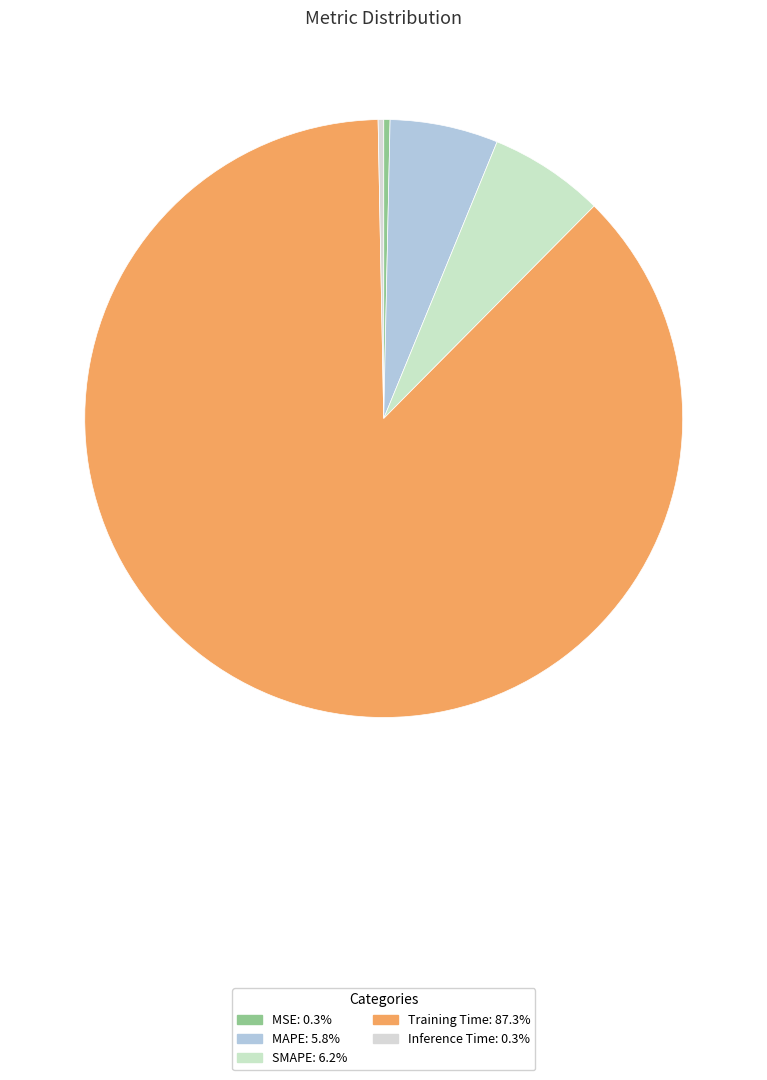

How many slices are in this pie chart?

5